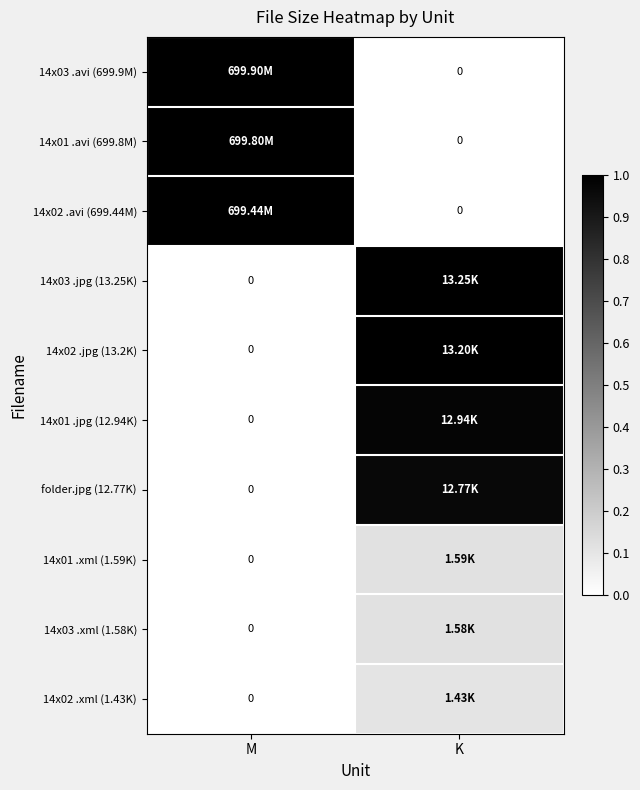

Which series changed the most between M and K?

14x03 .avi (699.9M)